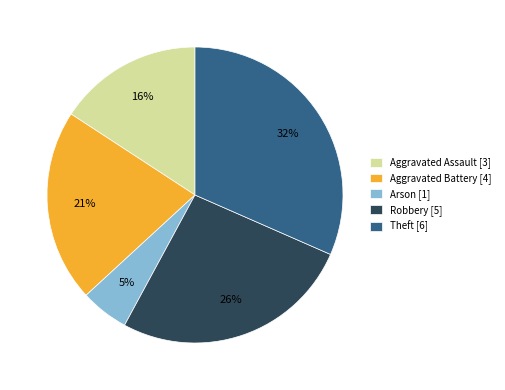

How many slices are in this pie chart?

5